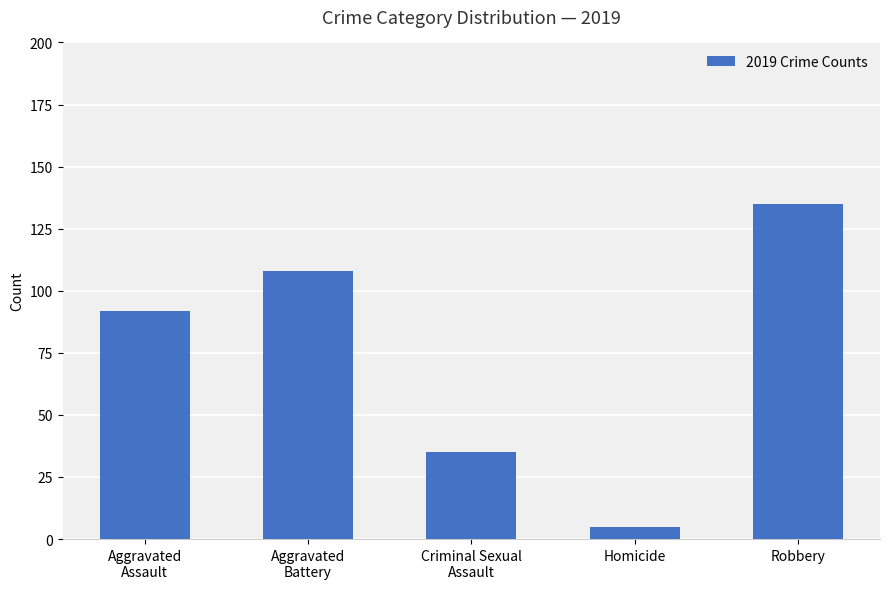

Which label corresponds to the smallest value in the chart?

Homicide